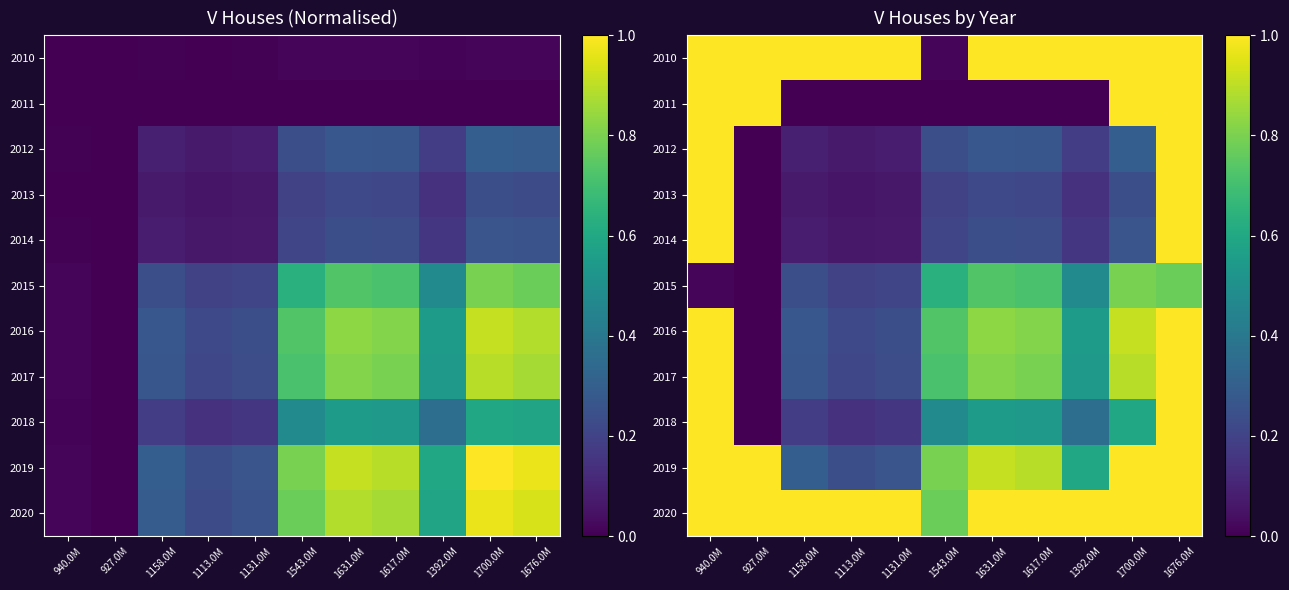

Rank the categories by 2011 value from highest to lowest.

940.0M, 927.0M, 1700.0M, 1676.0M, 1158.0M, 1113.0M, 1131.0M, 1543.0M, 1631.0M, 1617.0M, 1392.0M